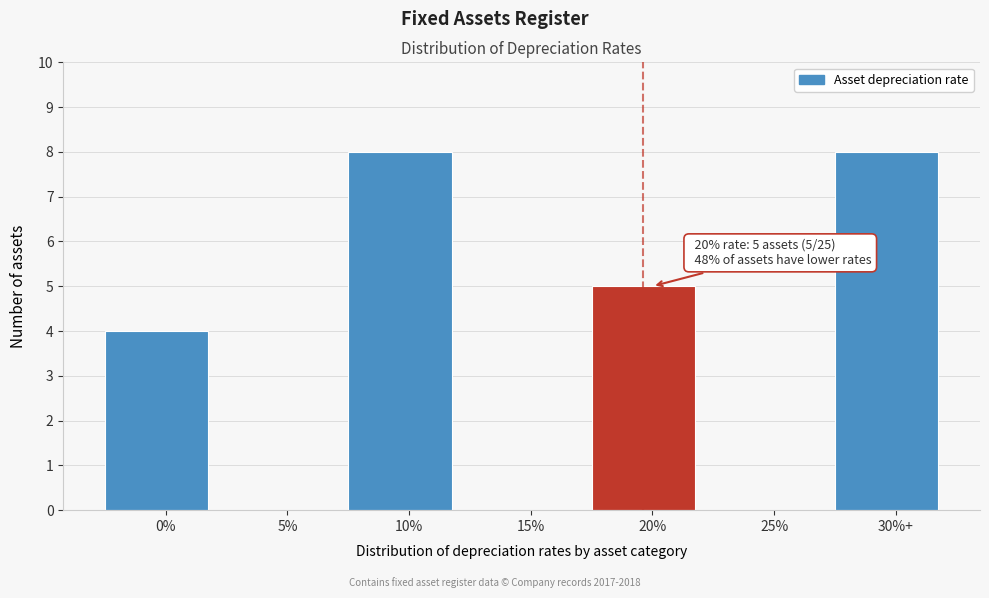

Reading left to right, list all the values displayed in this chart.

0%=4	5%=0	10%=8	15%=0	20%=5	25%=0	30%+=8